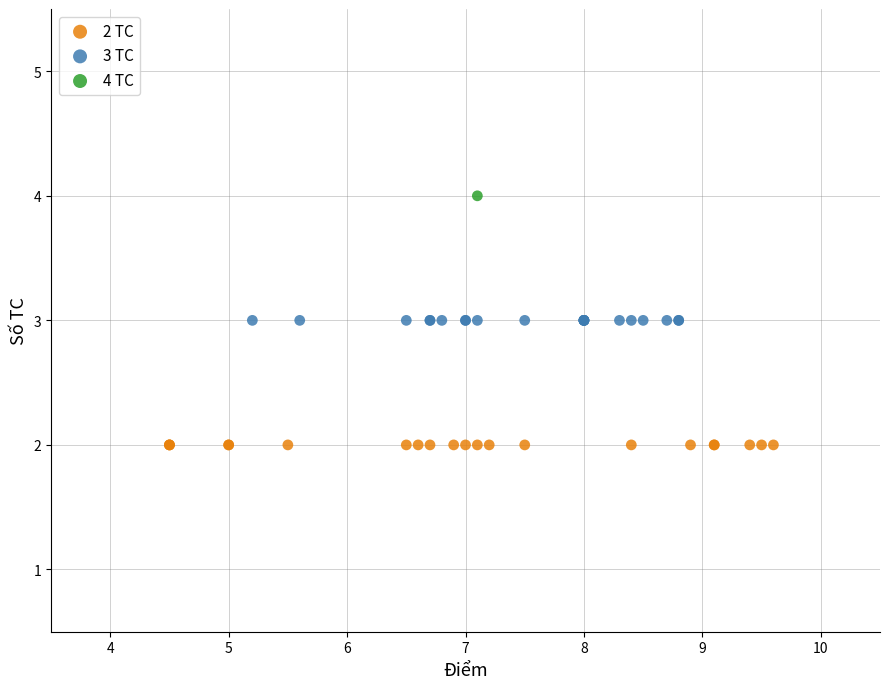

Which series contains the highest Y value?

4 TC